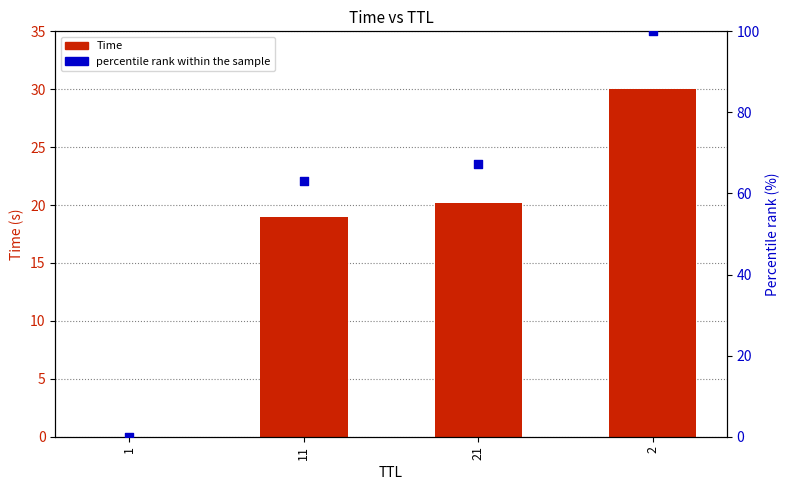

What are all the series names shown in the legend?

Time, percentile rank within the sample